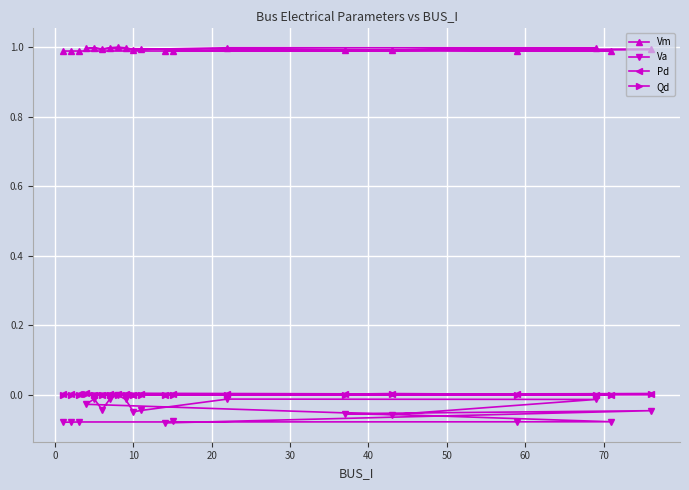

At how many categories does at least one series exceed 0?

20